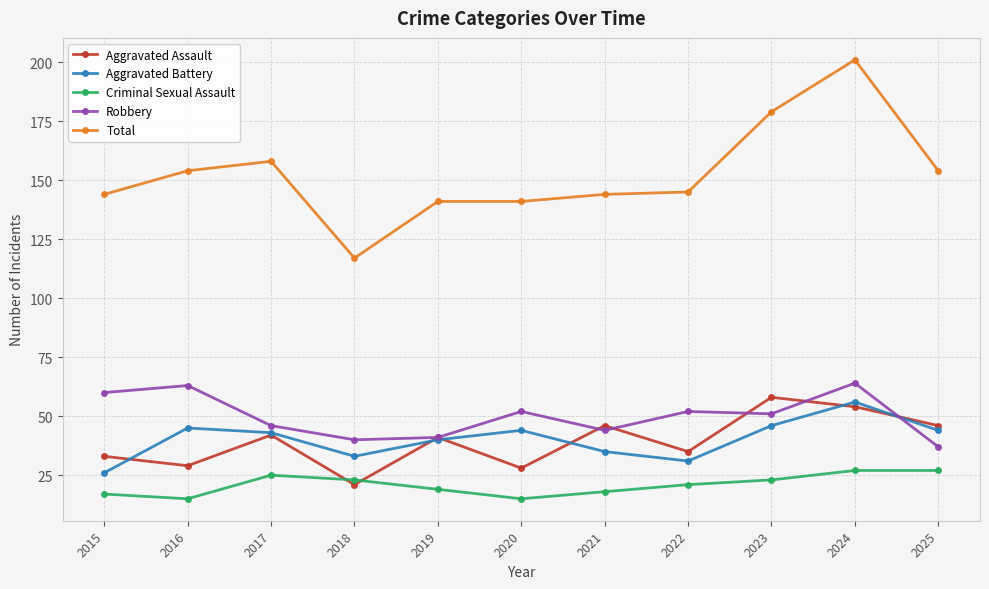

How many interior local peaks does the Aggravated Battery series have?

3